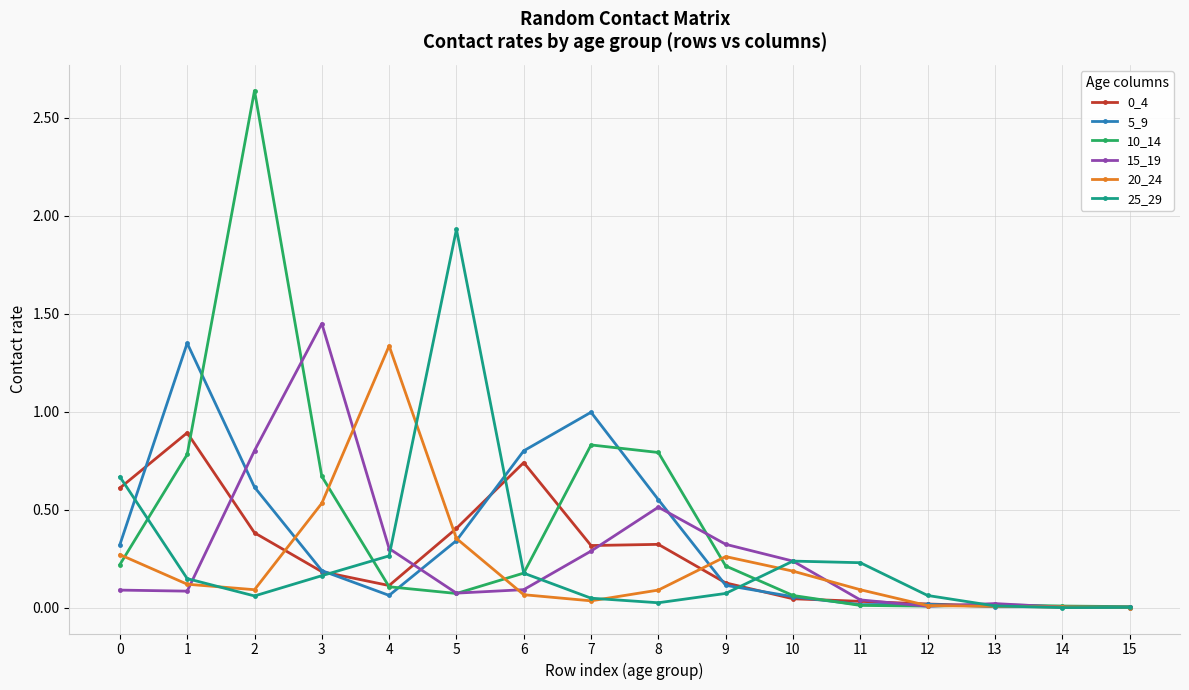

True or false: 20_24 has more than 0 interior local peaks.

True